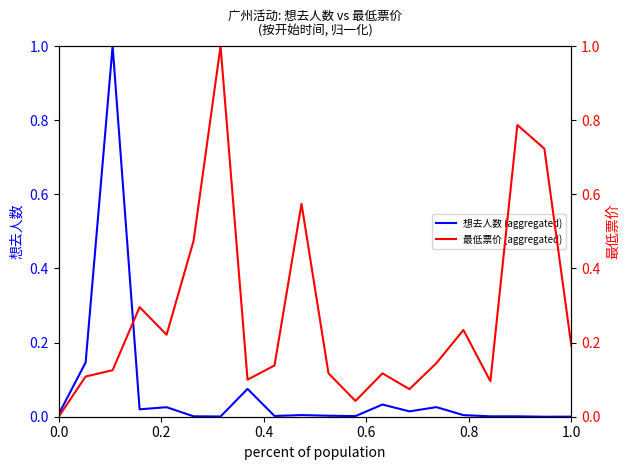

What is the maximum value for 想去人数 (aggregated)?

1.0